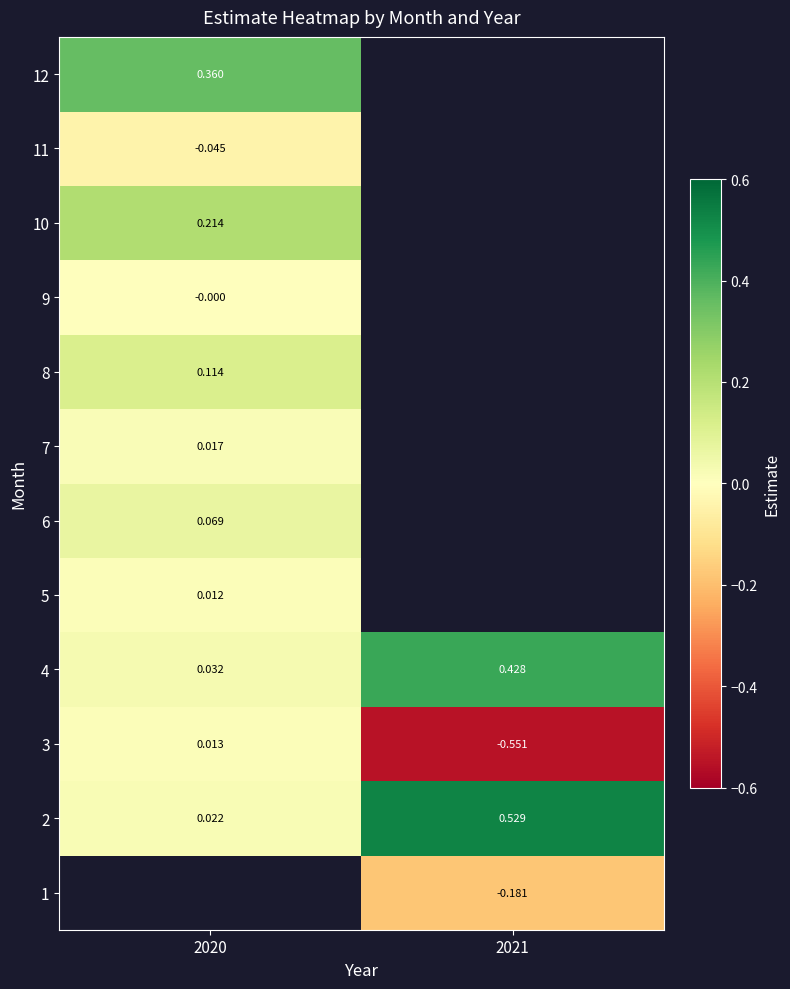

Is the value of 12 at 2020 greater than the value of 9 at 2020?

Yes